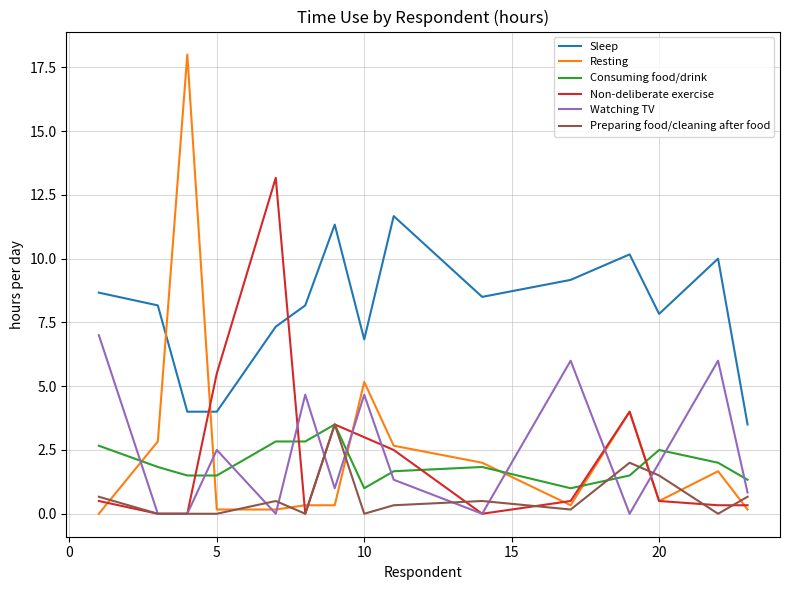

How many times do Non-deliberate exercise and Sleep cross each other?

2